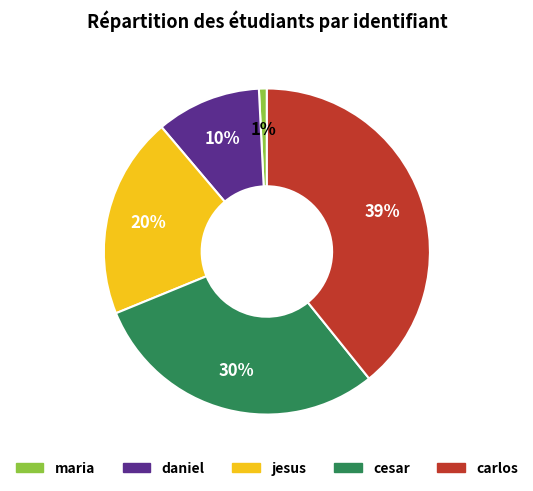

Which category has the smallest portion of the pie?

maria